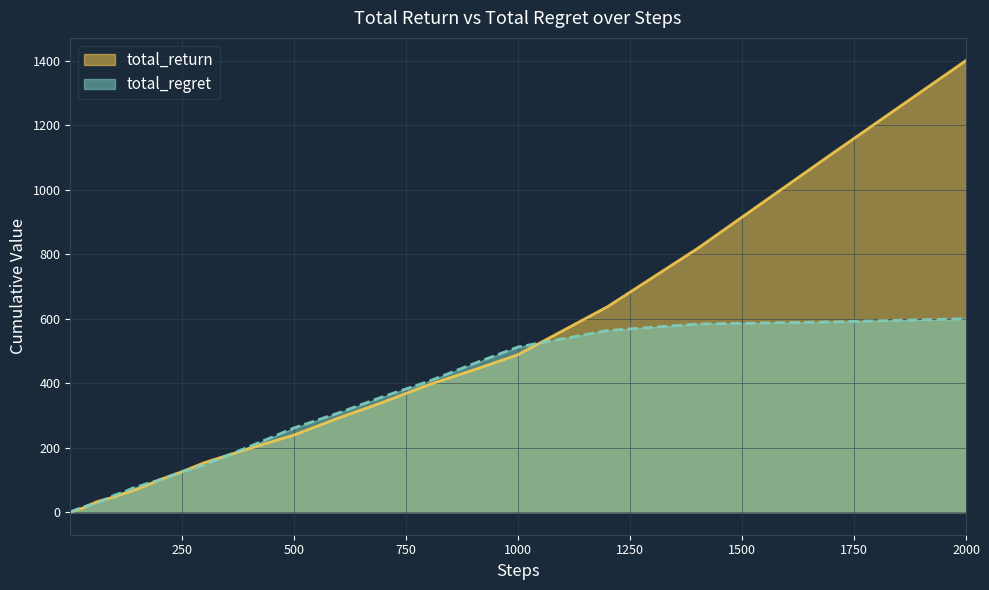

At 100, list the series in order from smallest to largest.

total_return, total_regret